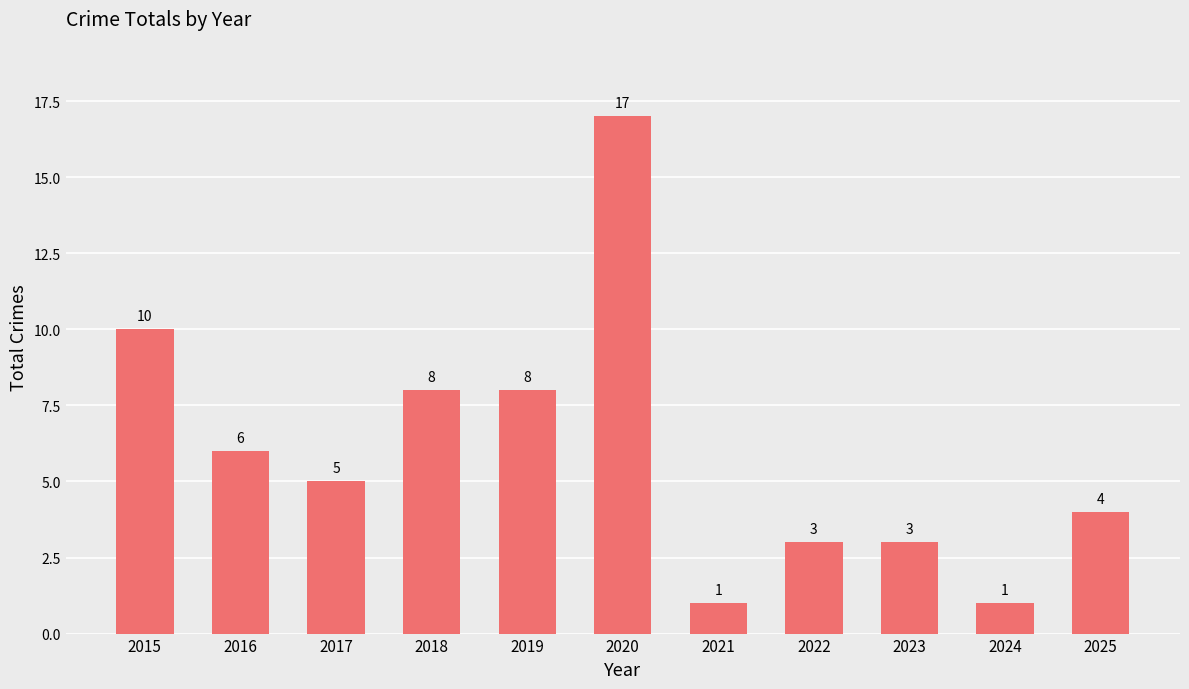

Where does the data first go above 5?

2015